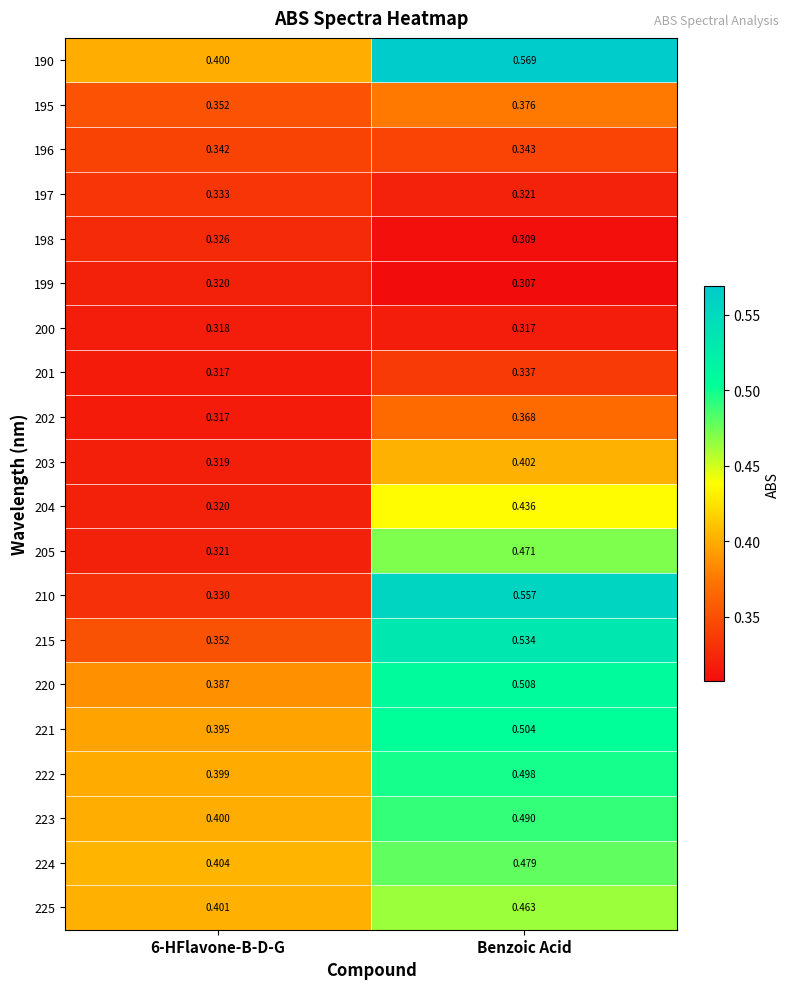

What is the difference between the highest and lowest values at 6-HFlavone-B-D-G?

0.1